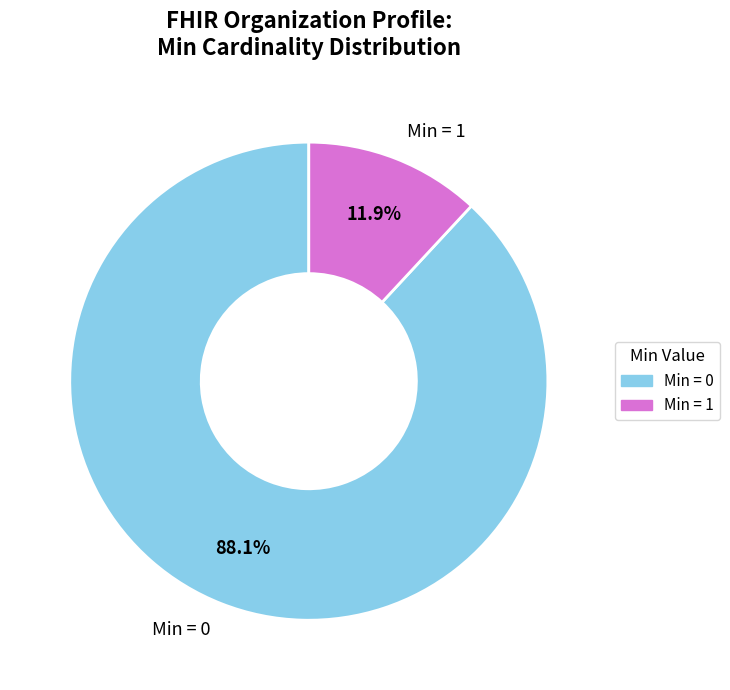

Is there any slice that represents more than half of the pie?

Yes